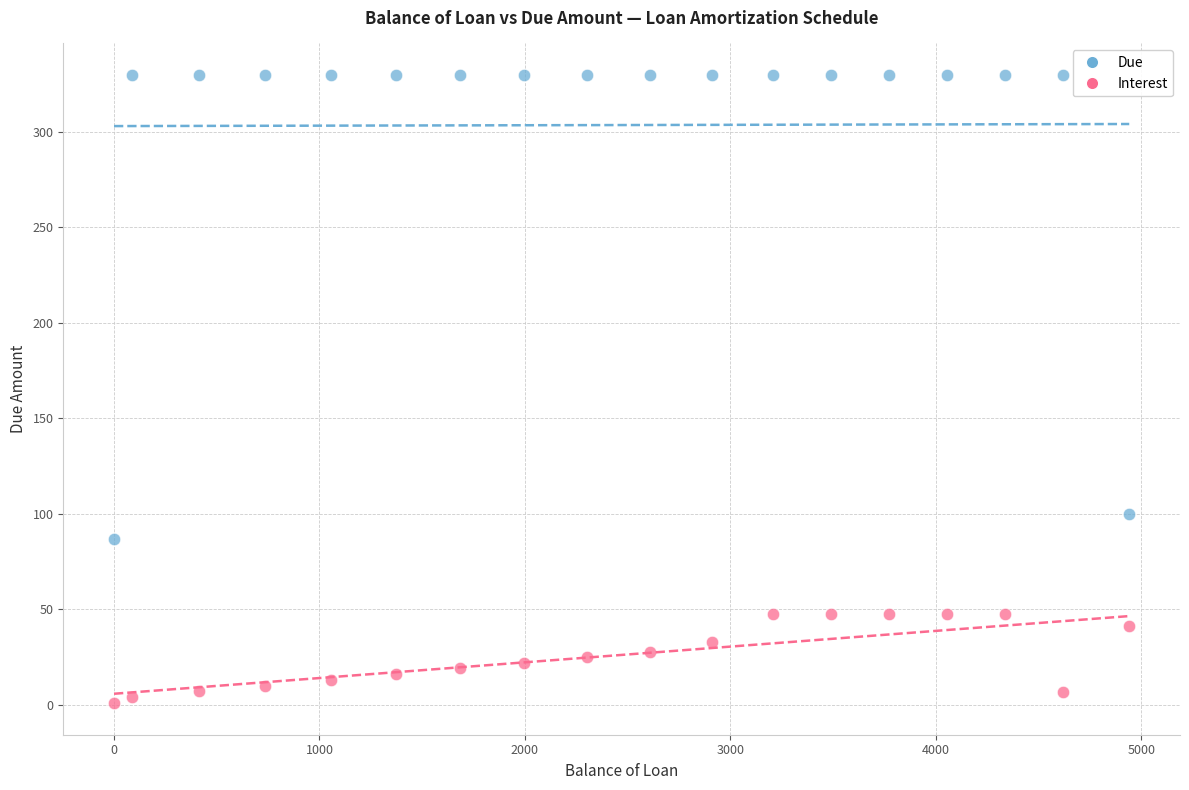

Which series reaches the minimum Y coordinate?

Interest